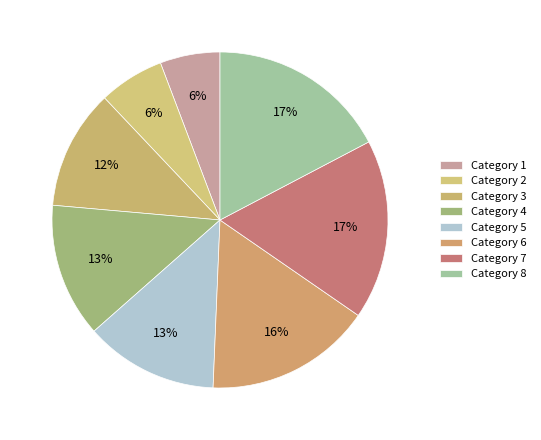

Rank the categories by value from highest to lowest.

7, 8, 6, 4, 5, 3, 2, 1